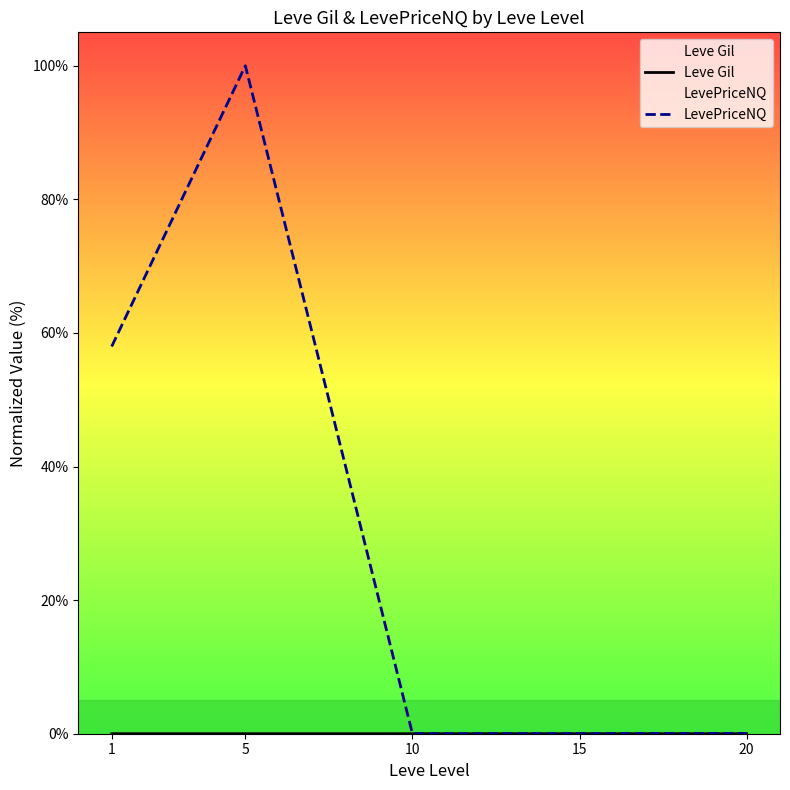

At which label is Leve Gil closest to 0?

1